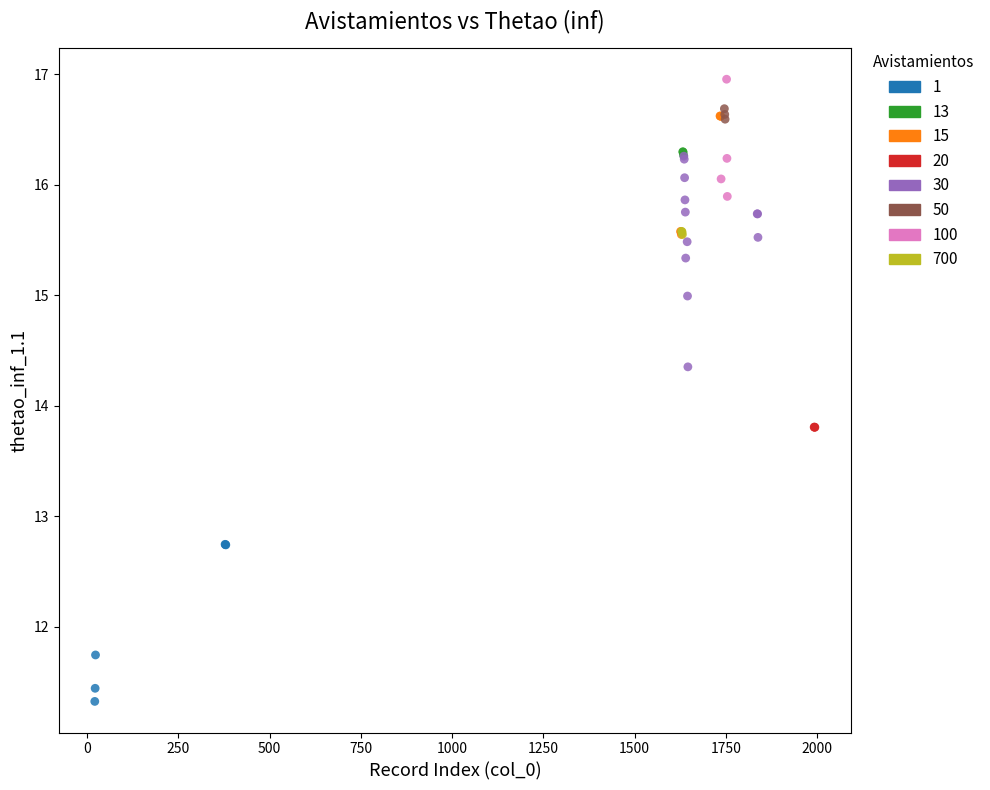

Which series has the largest Y range (max minus min)?

30